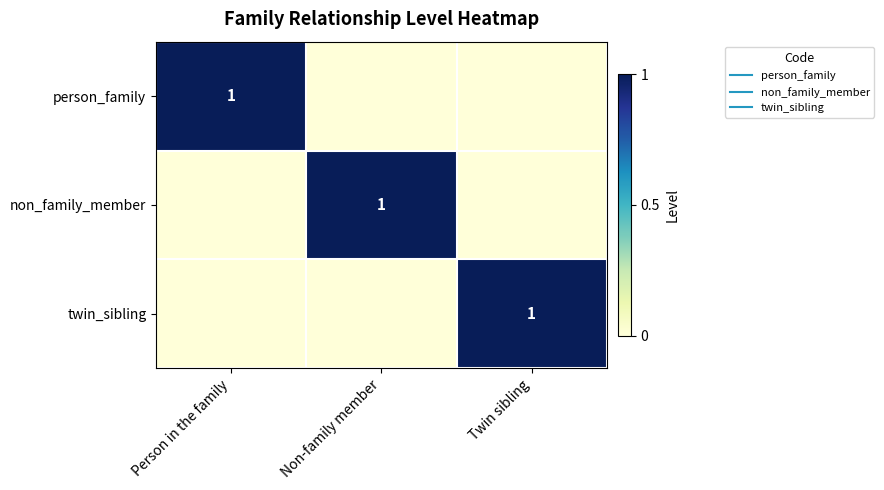

What is the total value across all series at Twin sibling?

1